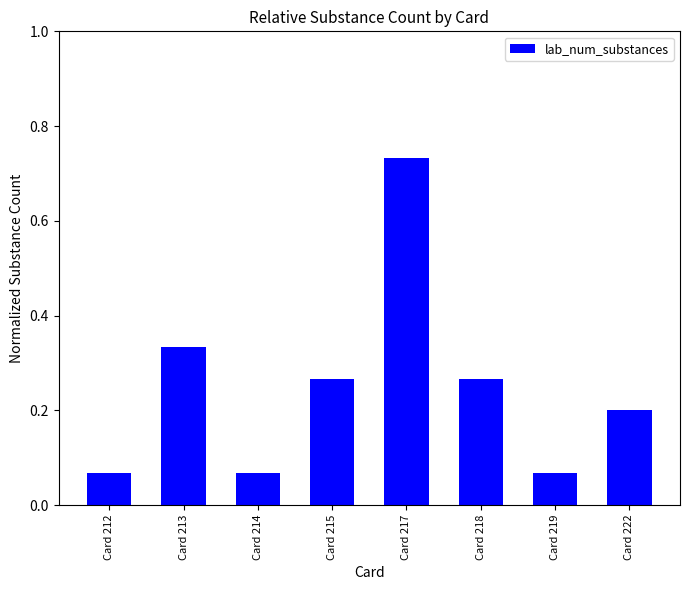

Which label corresponds to the largest value in the chart?

Card 217